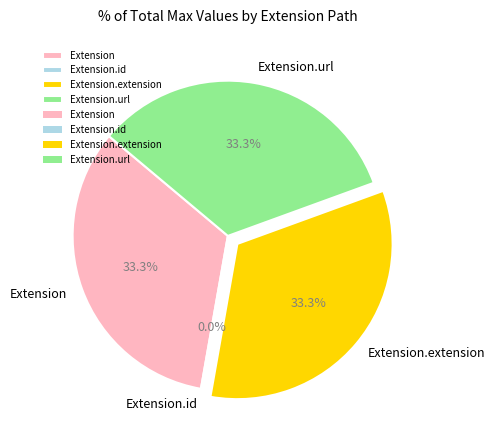

The Extension slice represents 33% of the pie. True or false?

True